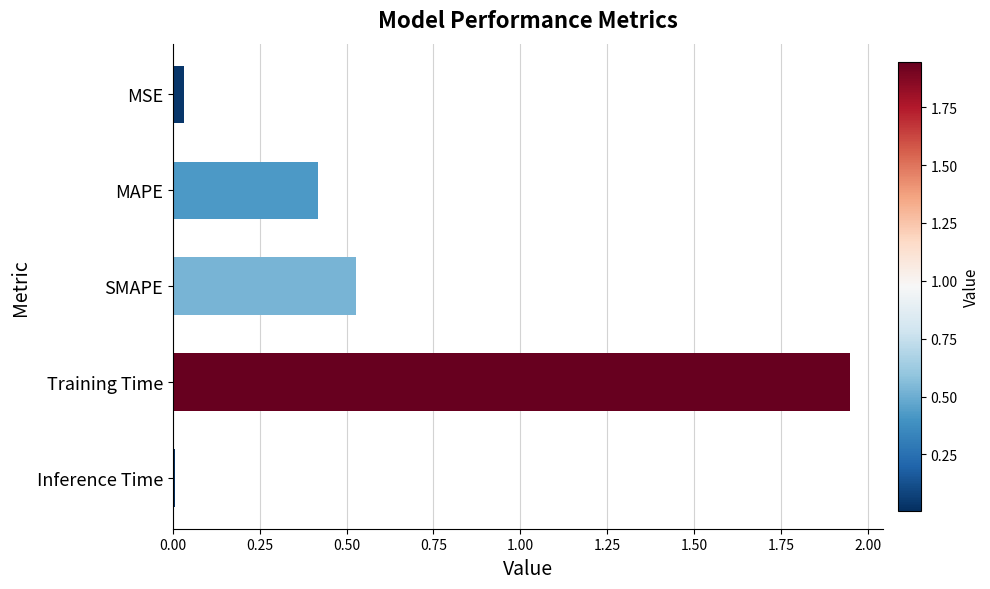

Rank the categories by value from highest to lowest.

Training Time, SMAPE, MAPE, MSE, Inference Time